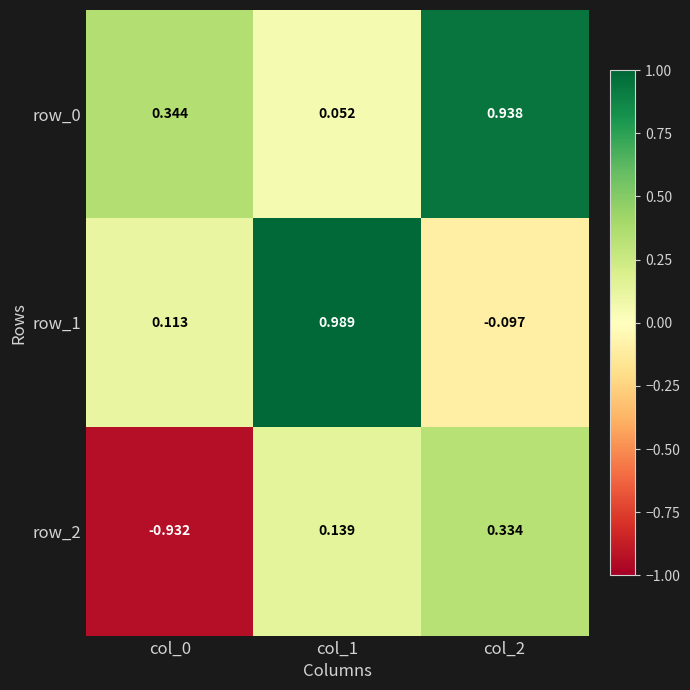

Which series has the largest total across all categories?

row_0